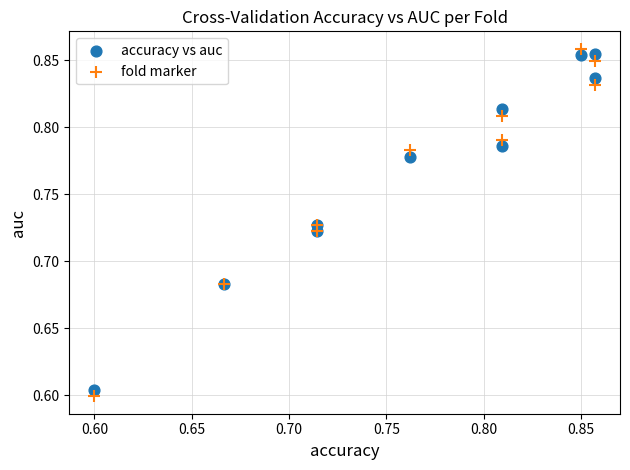

What is the X range (max minus min) for the scatter plot?

0.3